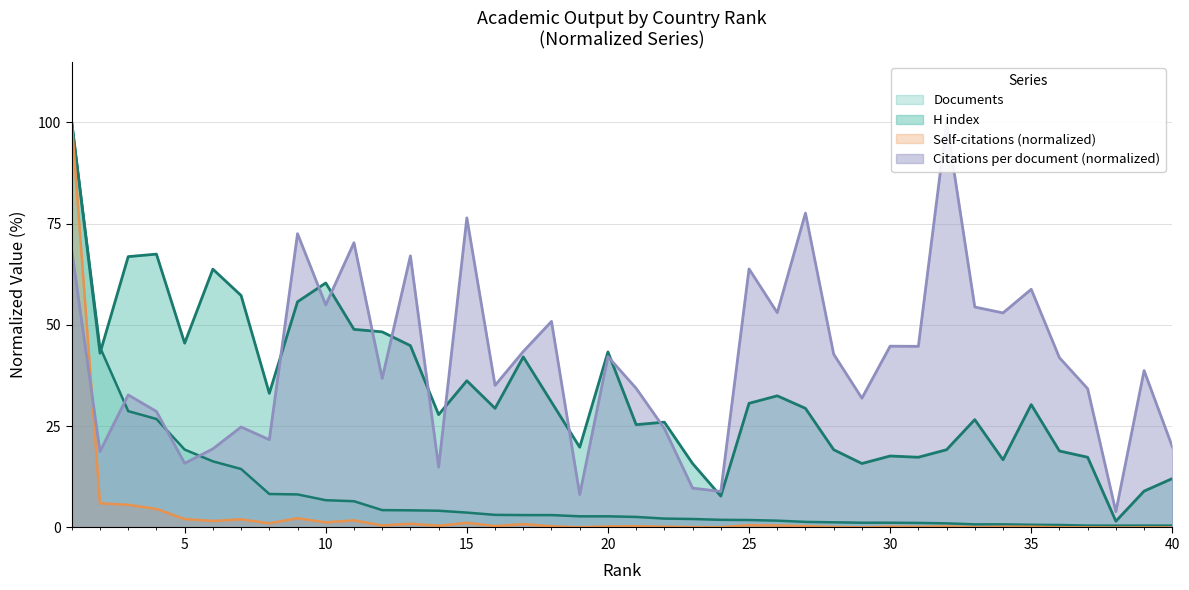

Count the number of data series in this chart.

4